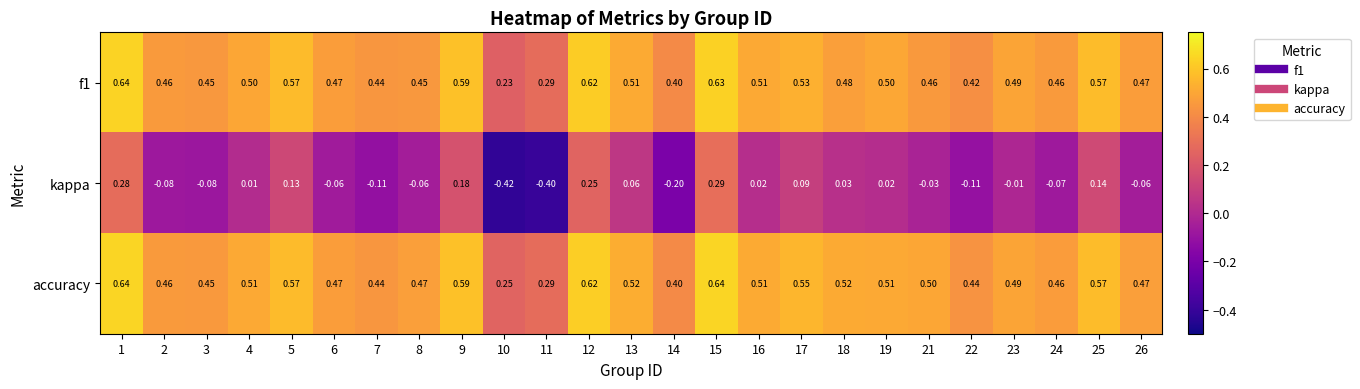

Which series has the largest range (max minus min)?

kappa